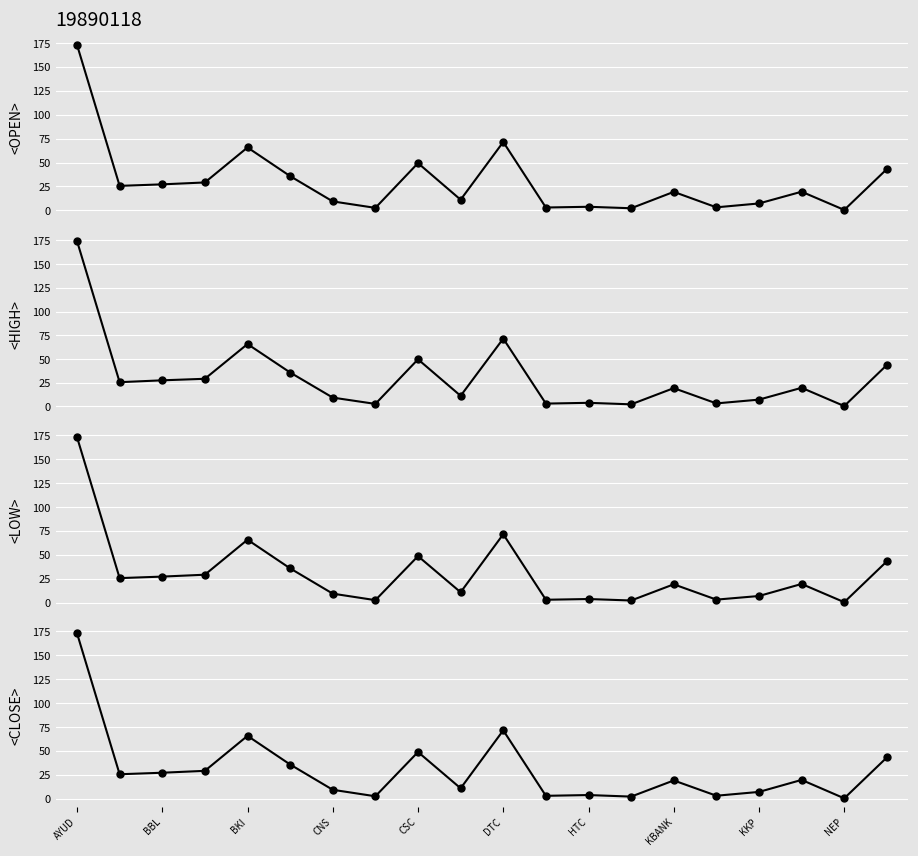

At which category is the sum across all series the highest?

AYUD